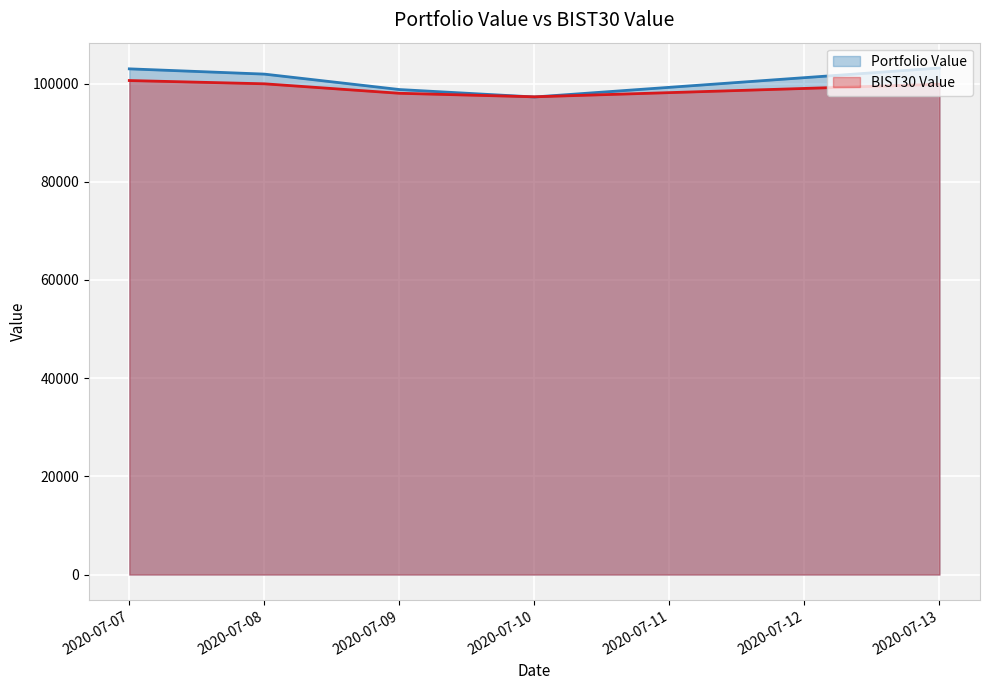

At 2020-07-13, list the series in order from largest to smallest.

Portfolio Value, BIST30 Value